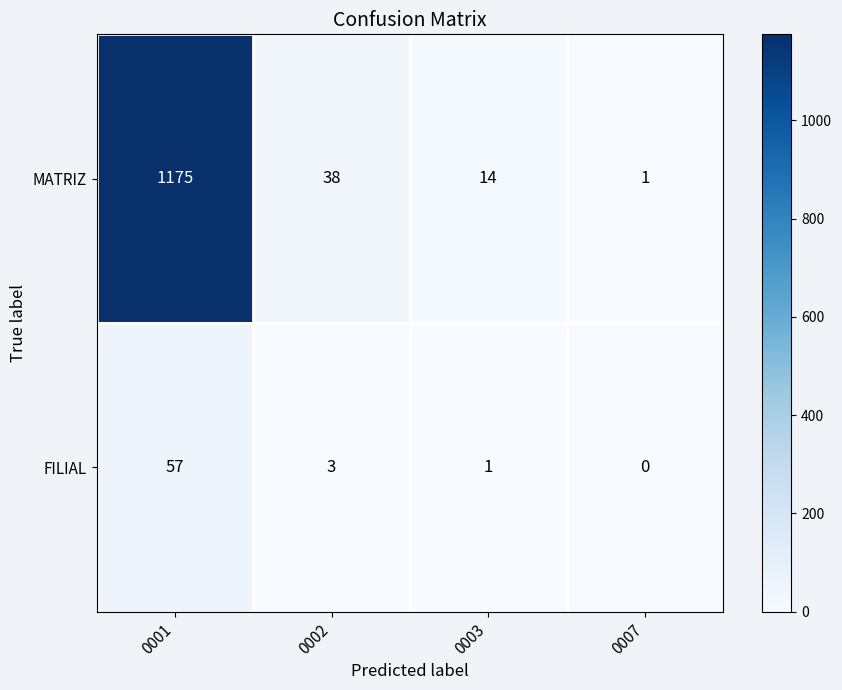

Reading left to right, list all the values displayed in this chart.

MATRIZ: 0001=1175	0002=38	0003=14	0007=1
FILIAL: 0001=57	0002=3	0003=1	0007=0